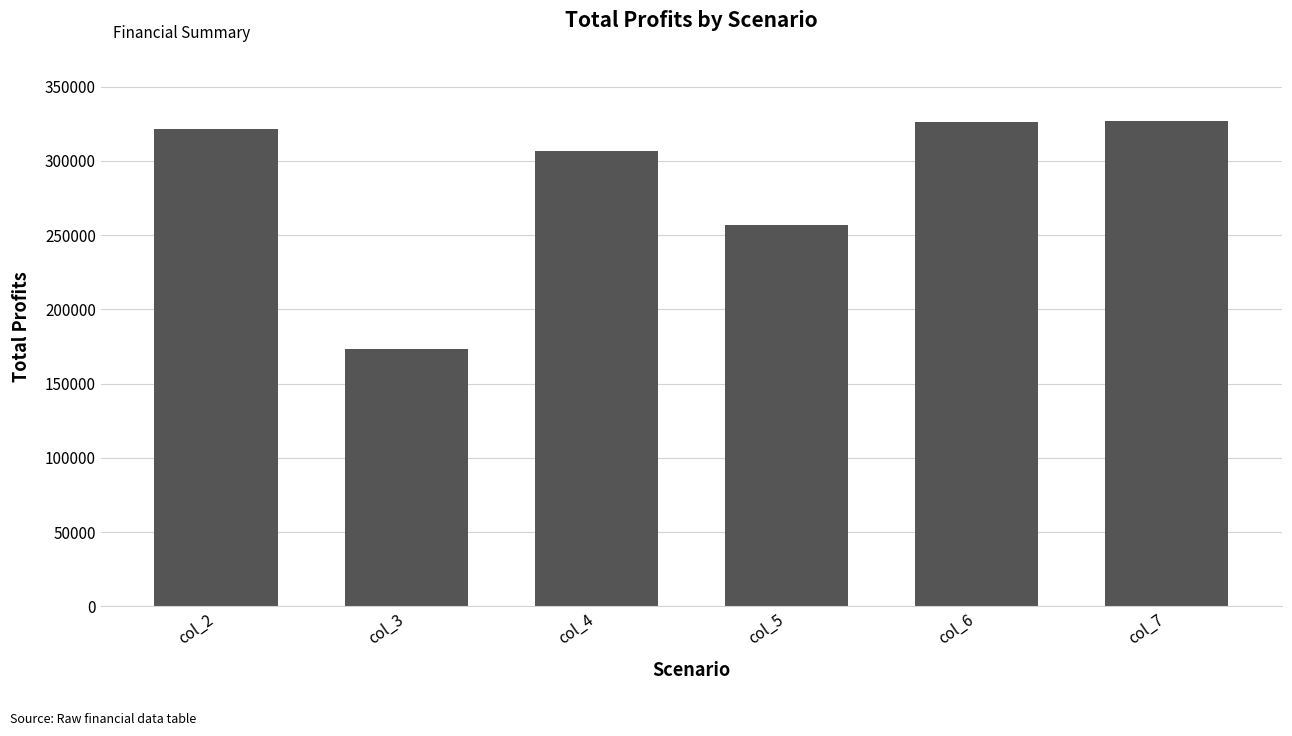

Are the bars grouped side by side (vs. stacked)?

No